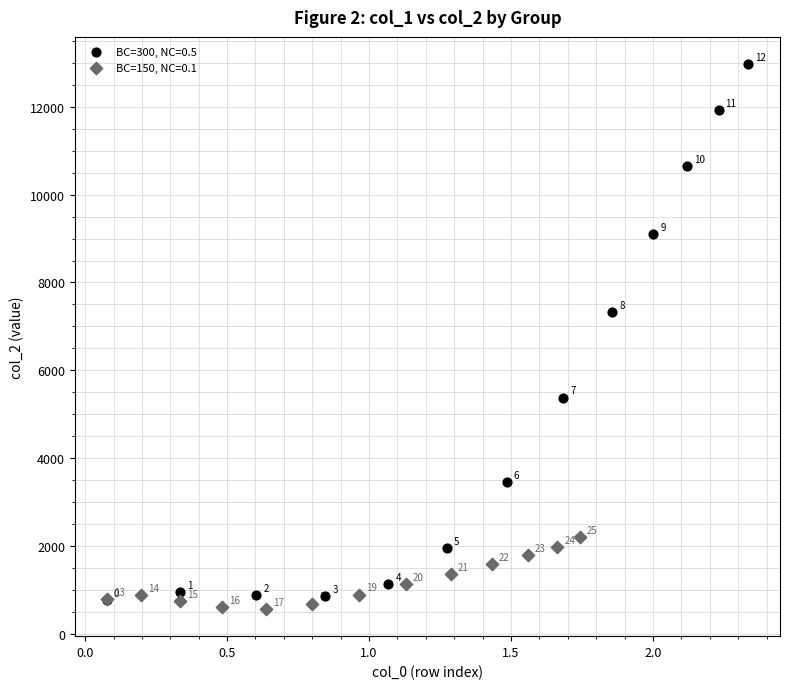

Which series has the largest Y range (max minus min)?

BC=300, NC=0.5